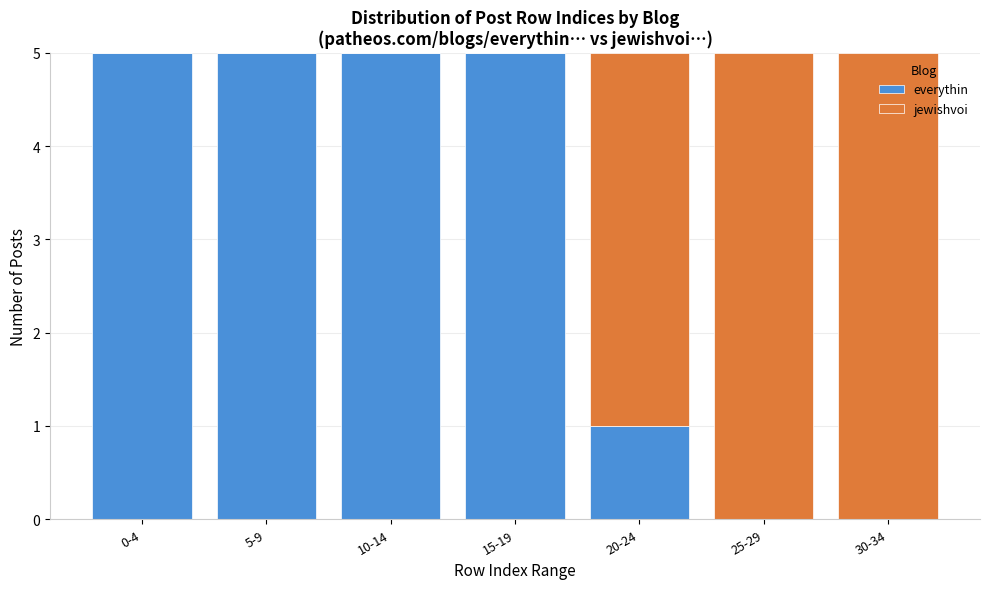

Reading right to left, what are the values for everythin?

30-34=0	25-29=0	20-24=1	15-19=5	10-14=5	5-9=5	0-4=5